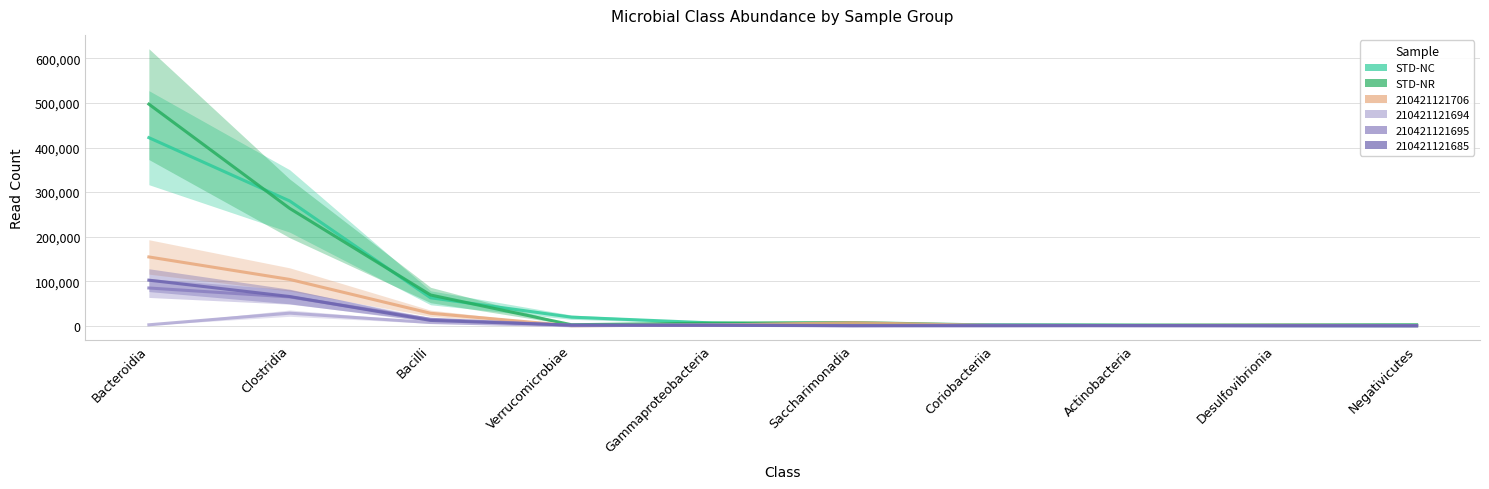

List the series in order of their peak value, highest first.

STD-NR, STD-NC